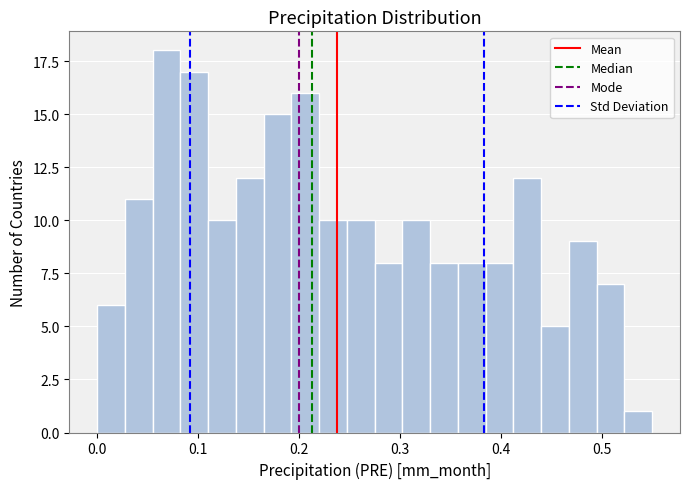

Read against the x-axis, roughly where is the centre of the tallest bar?

0.07